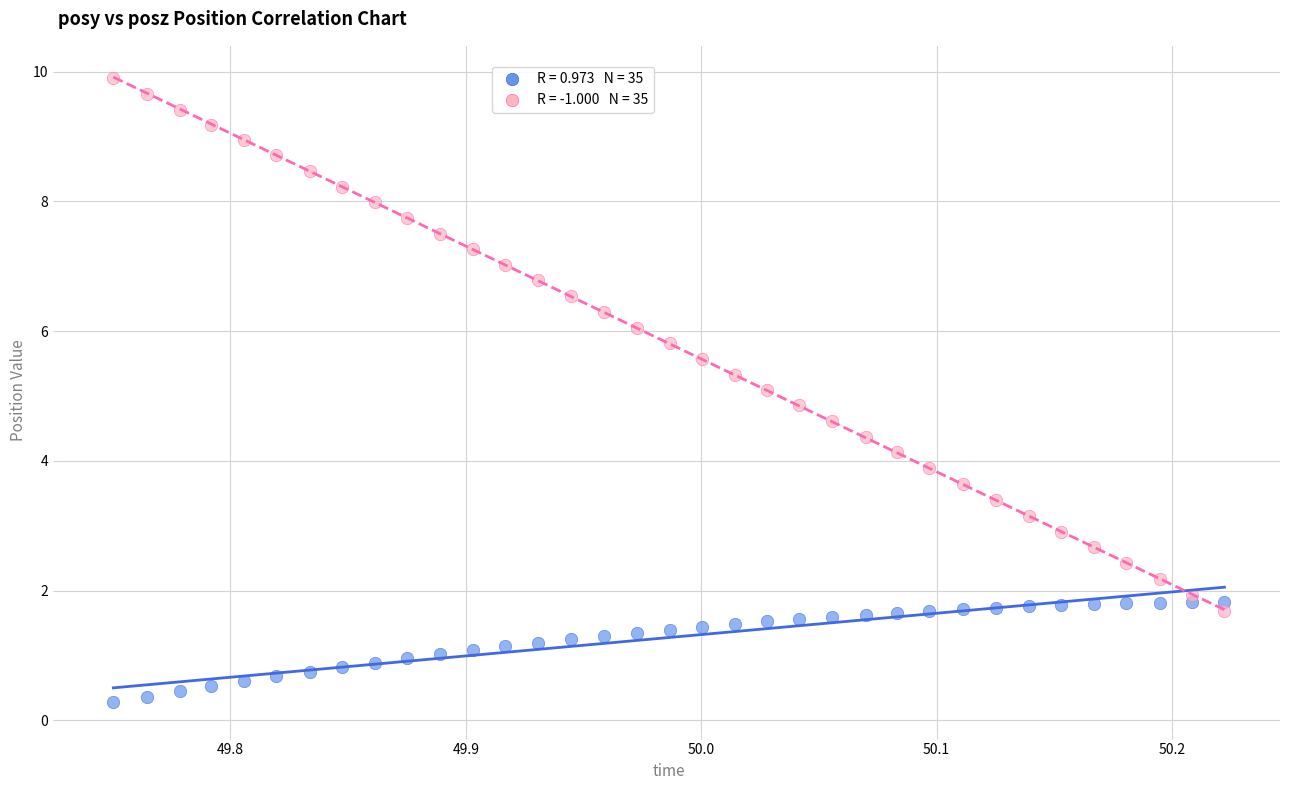

Across all data points, what is the range of X values (max minus min)?

0.5